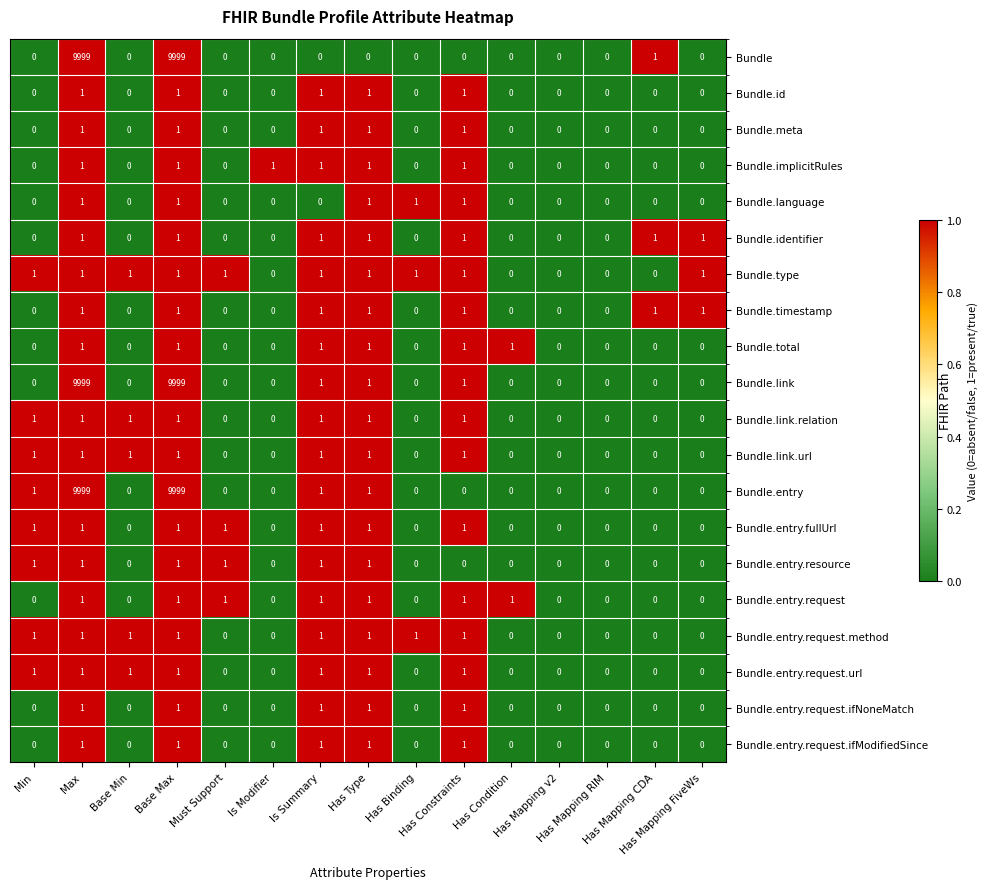

What is the maximum value shown in the chart?

9999